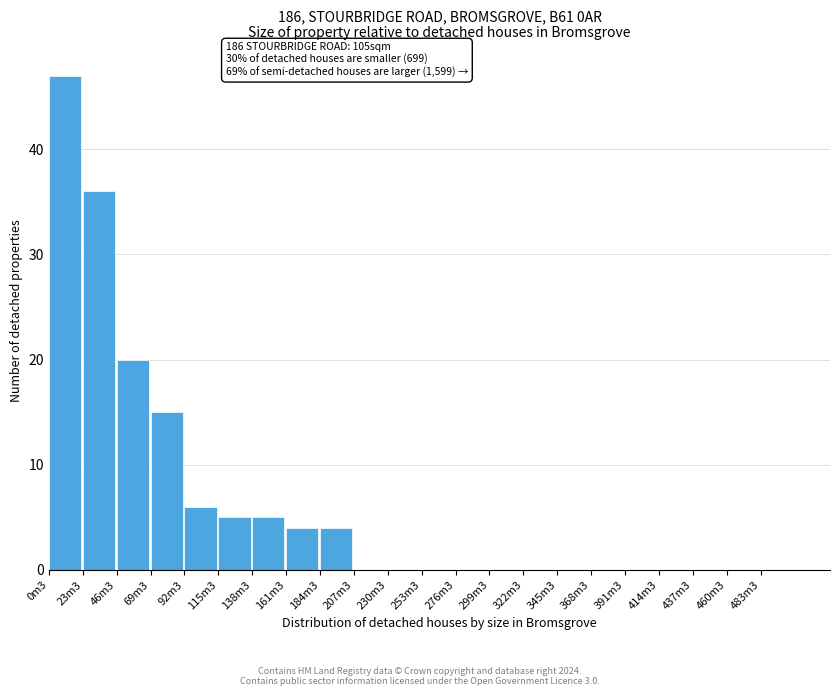

Reading right to left, list all the values displayed in this chart.

483m3=0	460m3=0	437m3=0	414m3=0	391m3=0	368m3=0	345m3=0	322m3=0	299m3=0	276m3=0	253m3=0	230m3=0	207m3=0	184m3=4	161m3=4	138m3=5	115m3=5	92m3=6	69m3=15	46m3=20	23m3=36	0m3=47